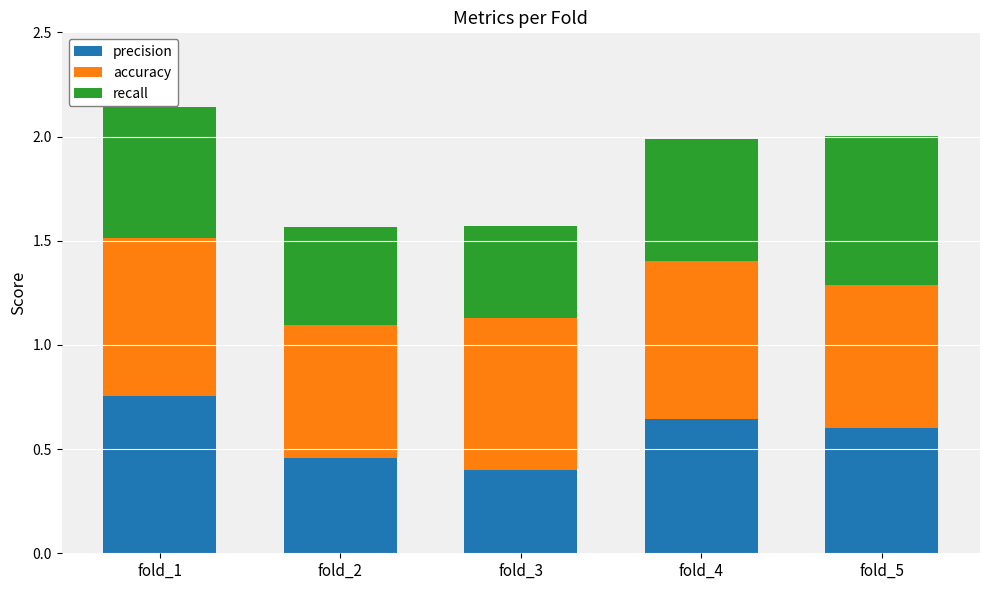

Which category has the highest value in the precision series?

fold_1